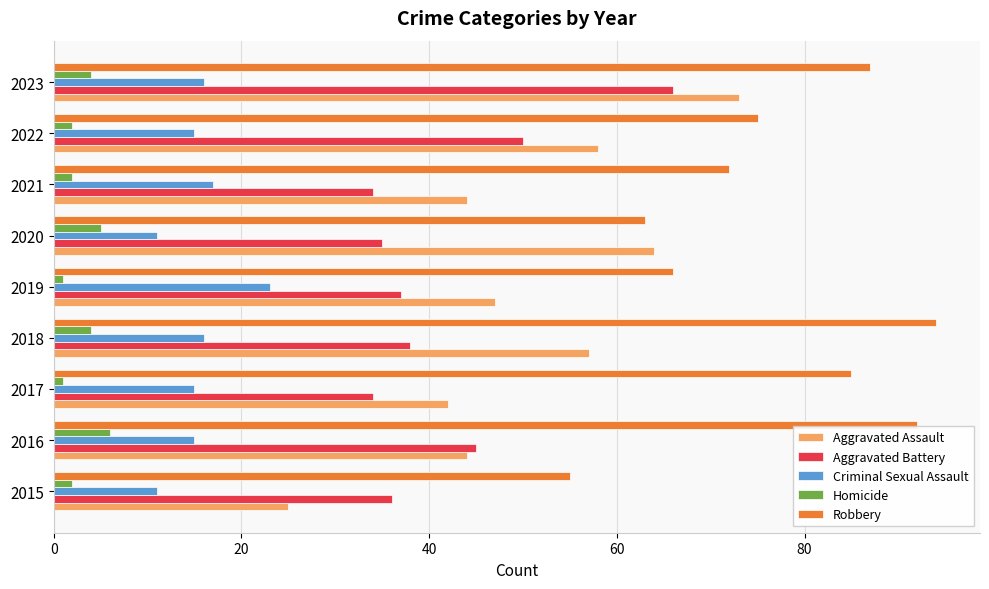

The value of Aggravated Assault at 2023 is 73. True or false?

True